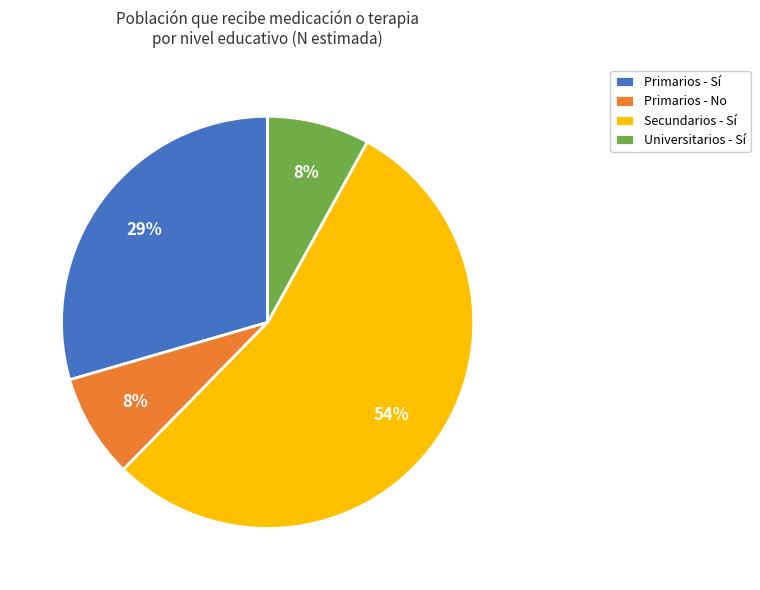

Is the sum of Universitarios - Sí and Secundarios - Sí greater than half?

Yes